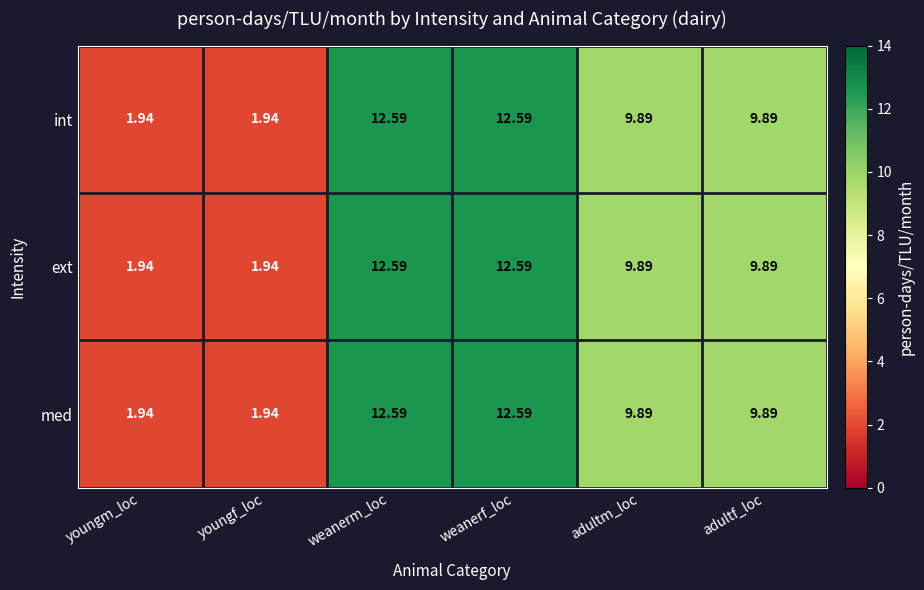

At which label does int first exceed 9?

weanerm_loc